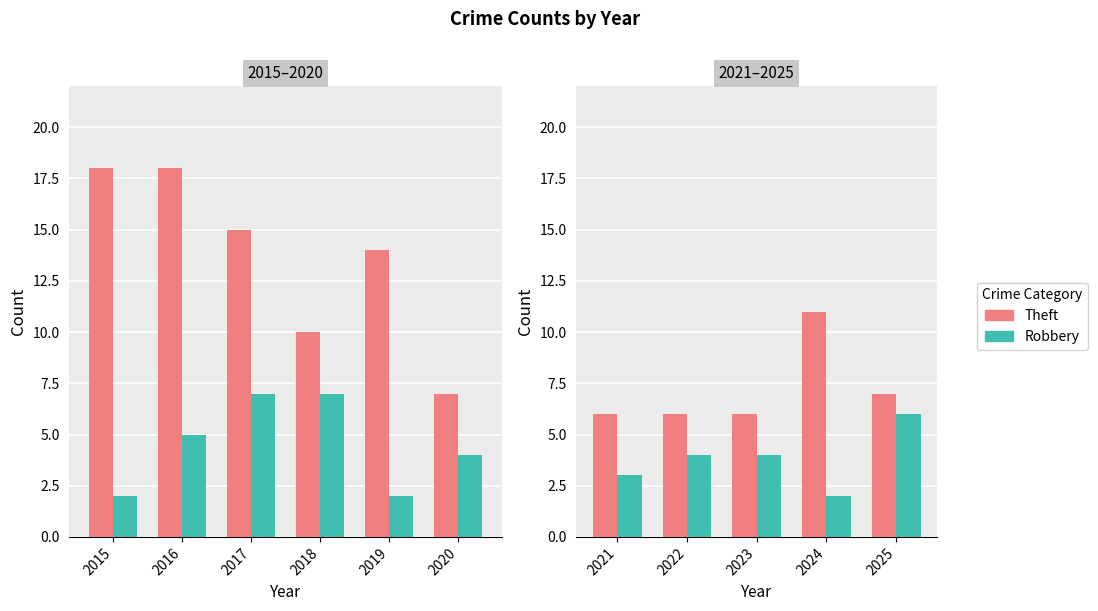

List the series in order of their peak value, lowest first.

Robbery, Theft